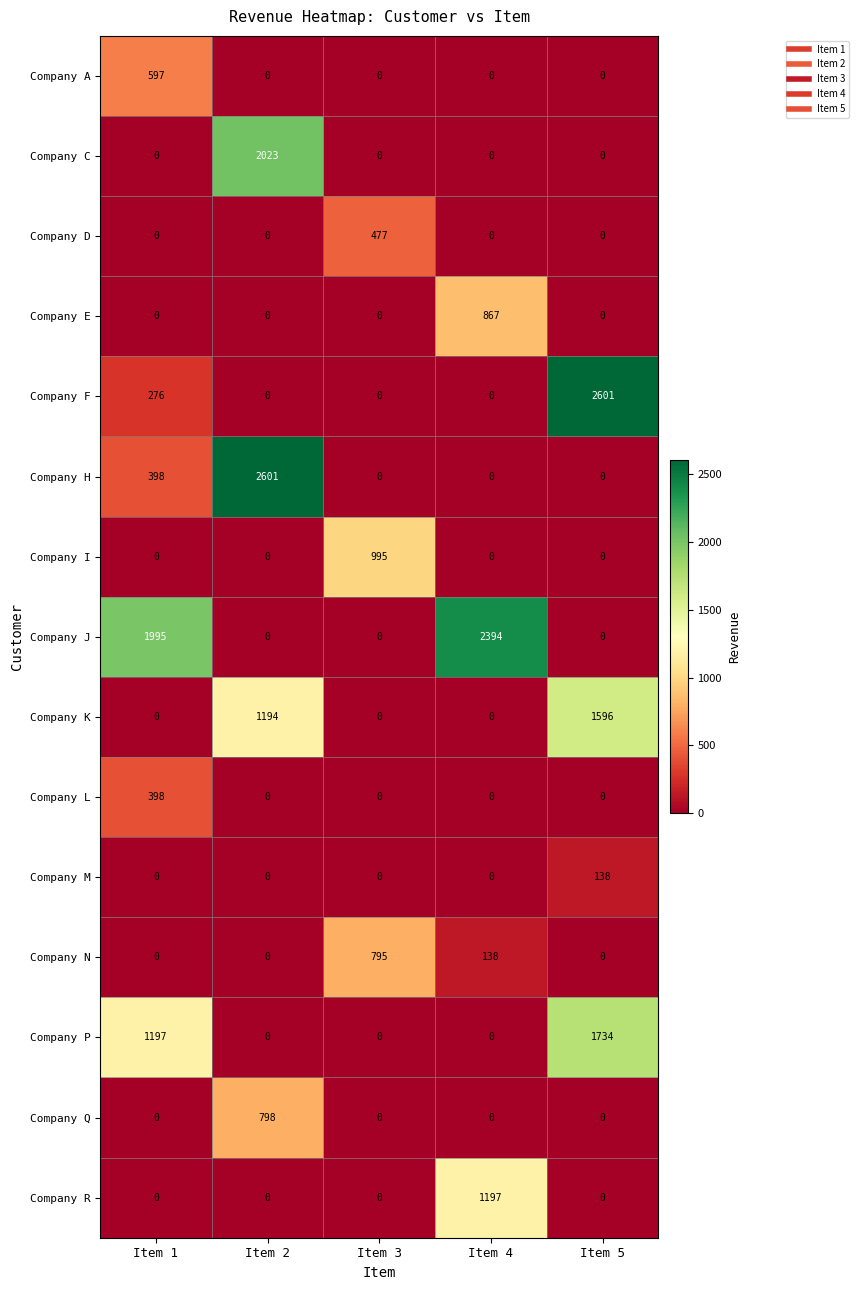

How many values in Company C are above zero?

1